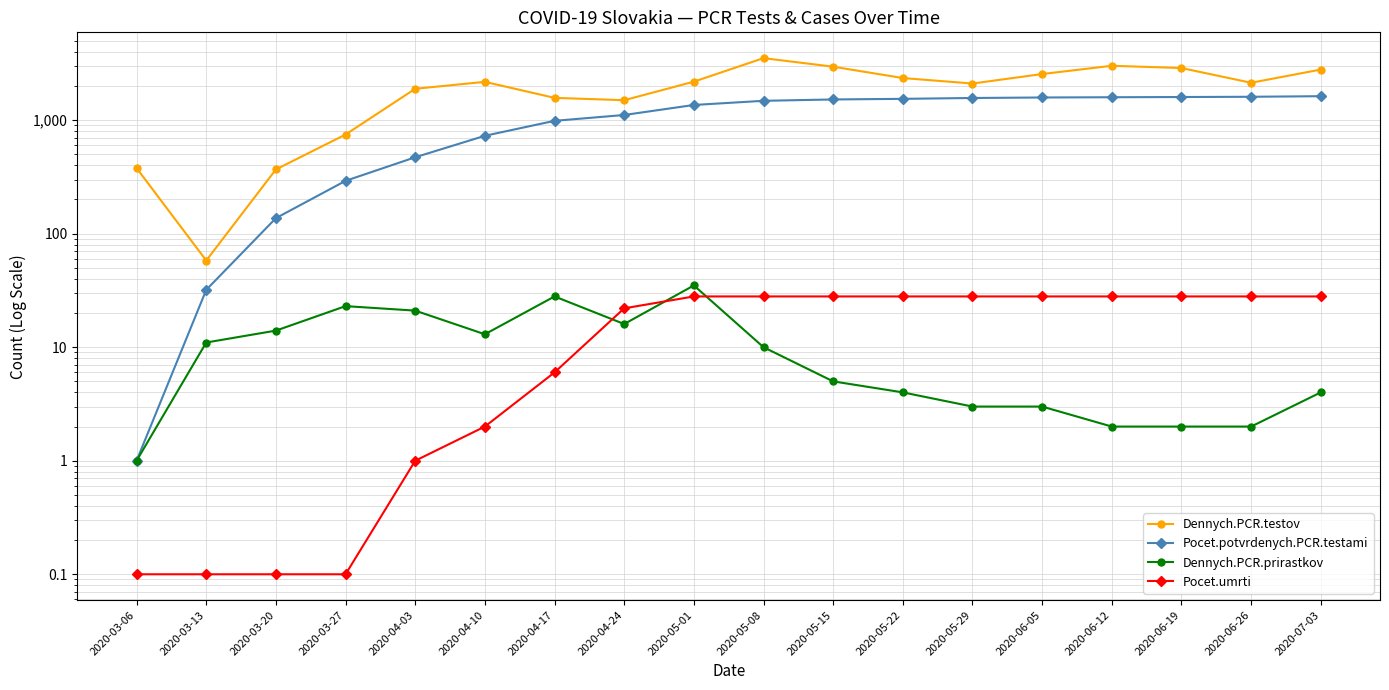

Reading right to left, list all the values displayed in this chart.

Dennych.PCR.testov: 2789.0	2134.0	2876.0	3012.0	2547.0	2101.0	2348.0	2956.0	3516.0	2182.0	1498.0	1571.0	2174.0	1889.0	747.0	368.0	58.0	378.0
Pocet.potvrdenych.PCR.testami: 1625.0	1606.0	1598.0	1591.0	1583.0	1567.0	1540.0	1521.0	1480.0	1360.0	1110.0	986.0	728.0	471.0	292.0	137.0	32.0	1.0
Dennych.PCR.prirastkov: 4.0	2.0	2.0	2.0	3.0	3.0	4.0	5.0	10.0	35.0	16.0	28.0	13.0	21.0	23.0	14.0	11.0	1.0
Pocet.umrti: 28.0	28.0	28.0	28.0	28.0	28.0	28.0	28.0	28.0	28.0	22.0	6.0	2.0	1.0	0.1	0.1	0.1	0.1